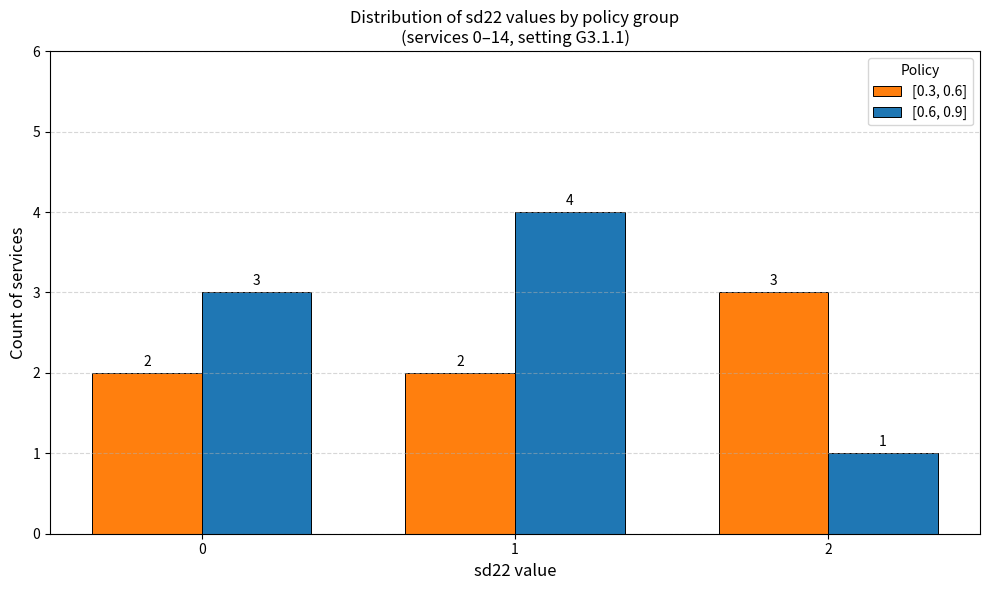

Rank the series by their maximum value, from lowest to highest.

[0.3, 0.6], [0.6, 0.9]